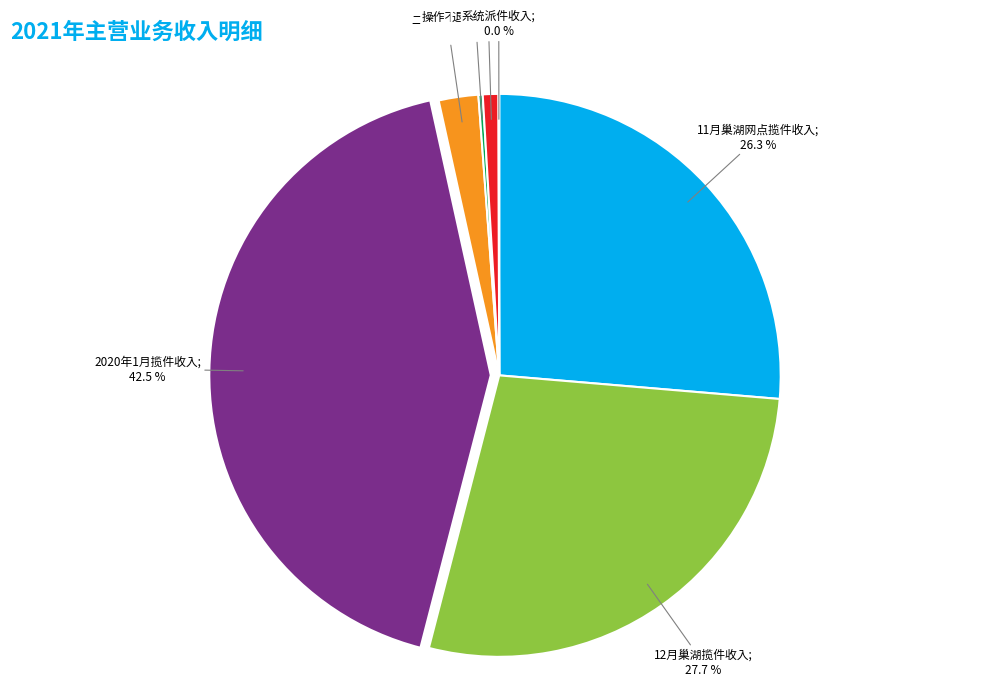

Does any single category account for the majority?

No